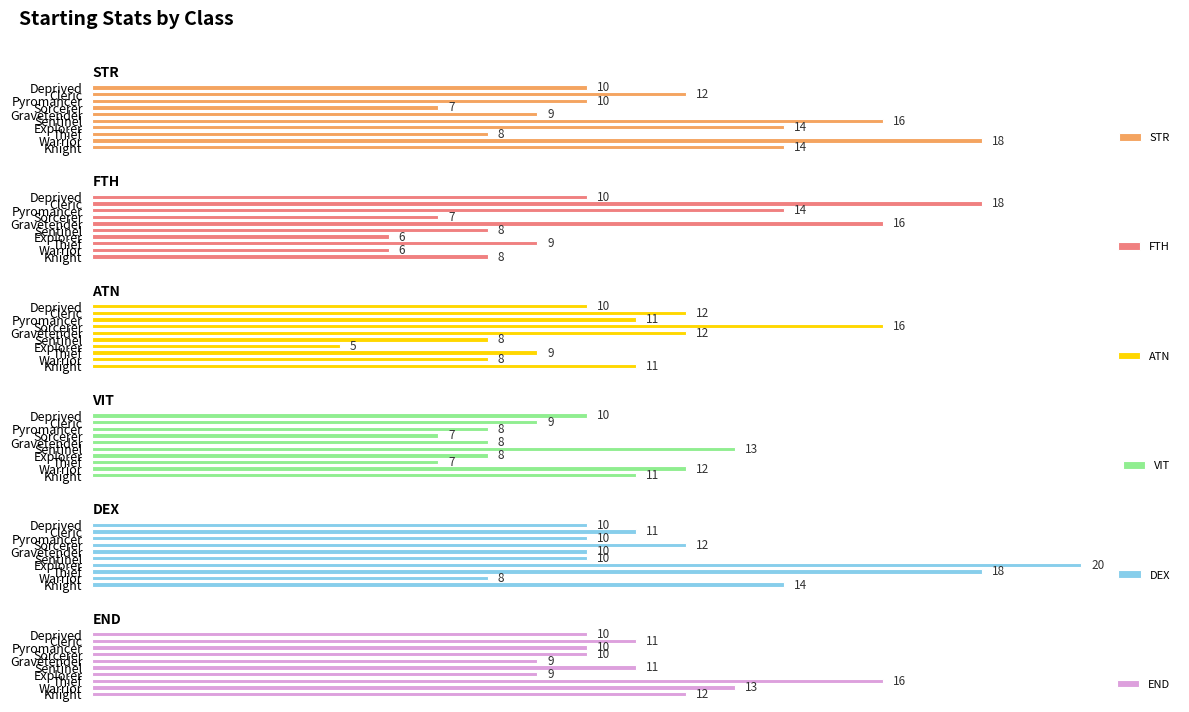

Rank the series at Explorer from highest to lowest value.

DEX, STR, END, VIT, FTH, ATN